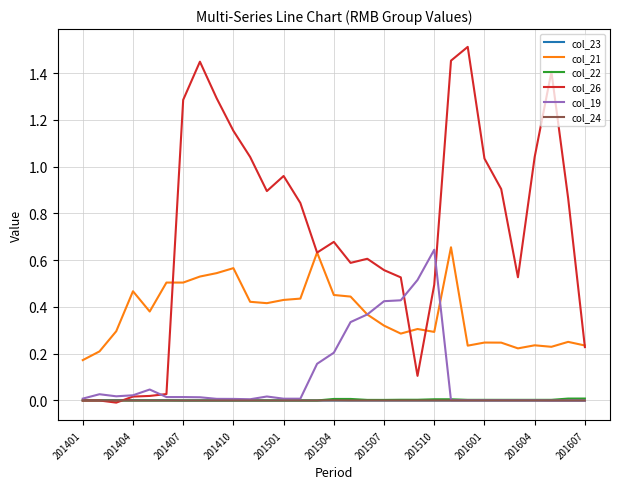

Which series has the largest total across all categories?

col_26